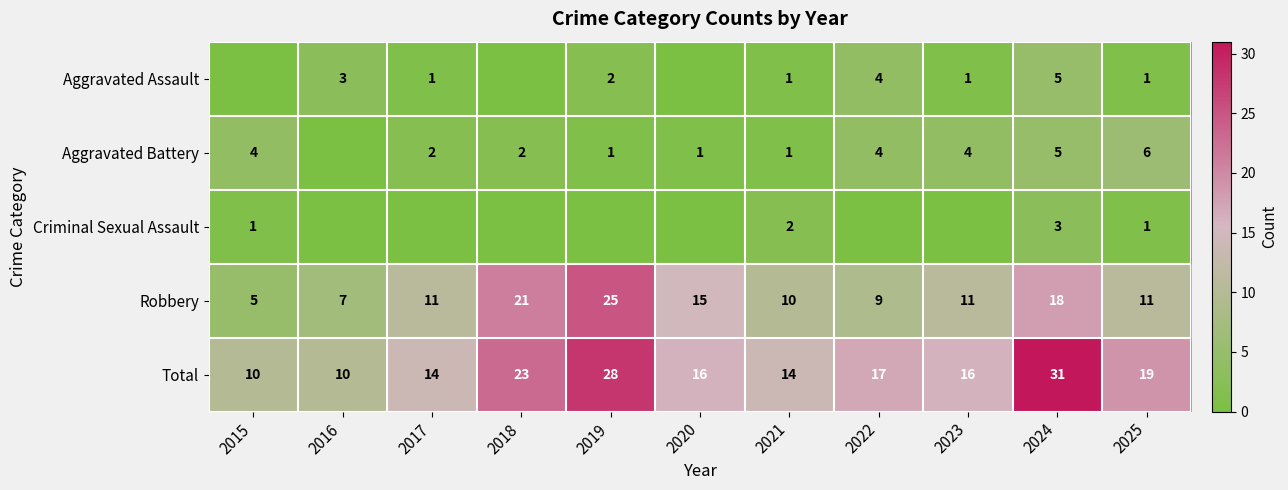

At which category is the sum across all series the highest?

2024